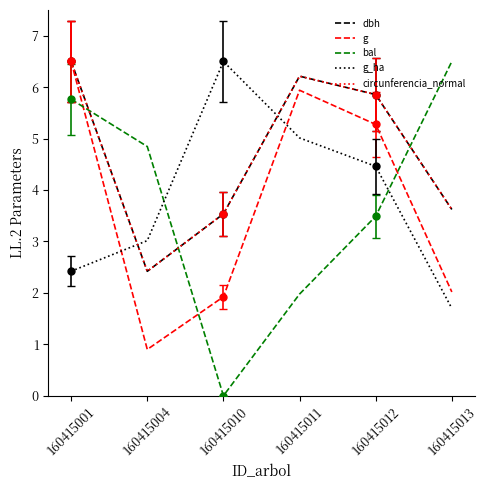

List the labels in order of bal value, largest first.

160415013, 160415001, 160415004, 160415012, 160415011, 160415010